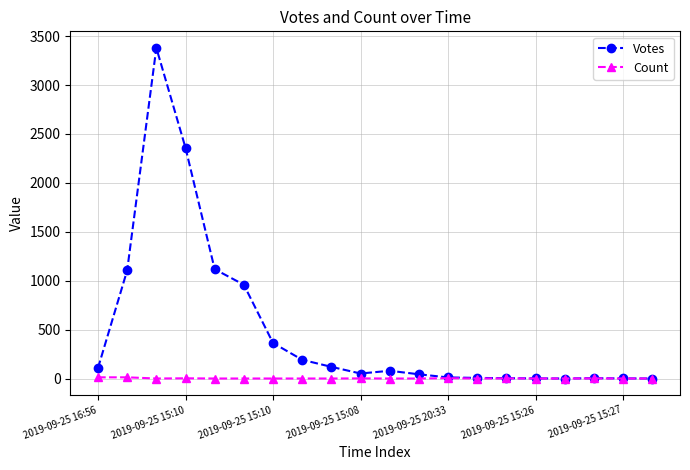

At how many categories does at least one series exceed 664?

5